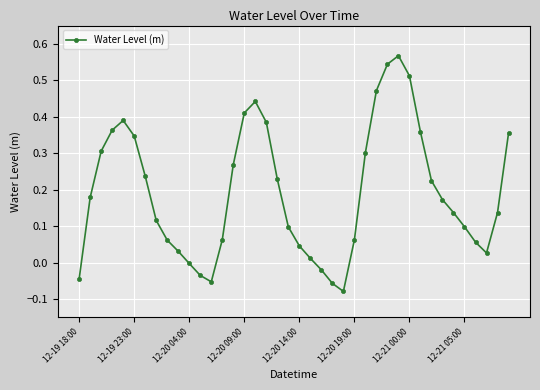

What is the sum of all values?

7.7